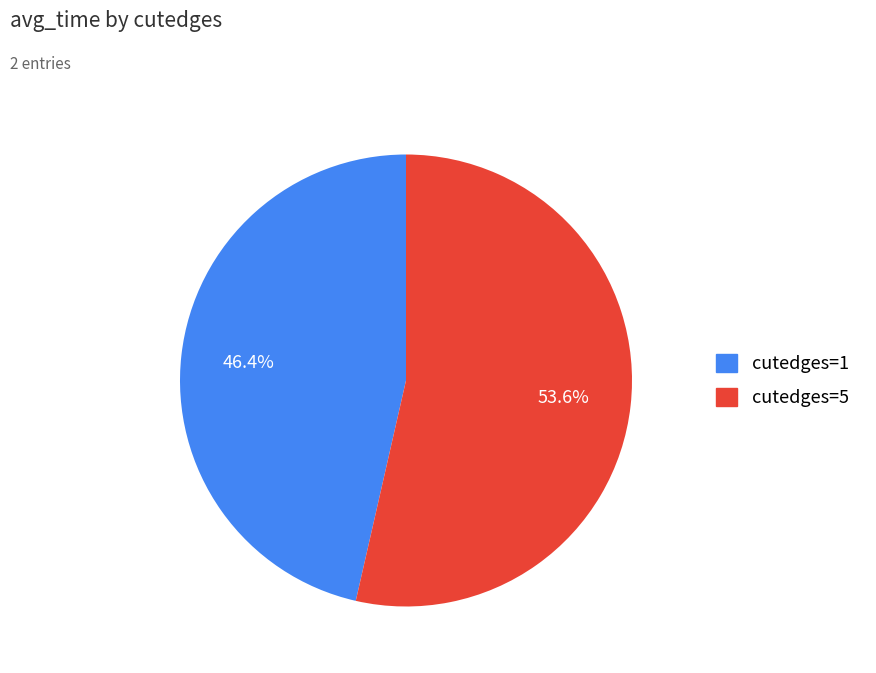

To the nearest percent, what is the average slice percentage?

50%